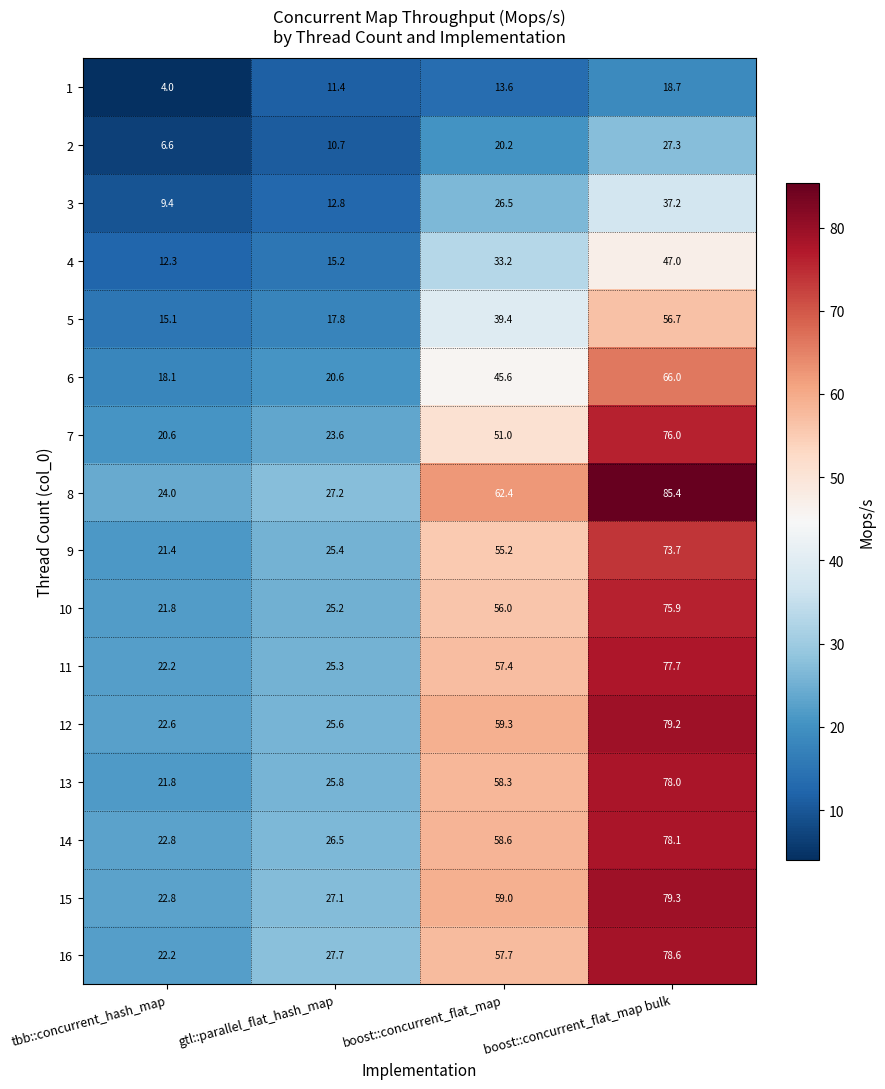

At which label does 14 reach its minimum?

tbb::concurrent_hash_map